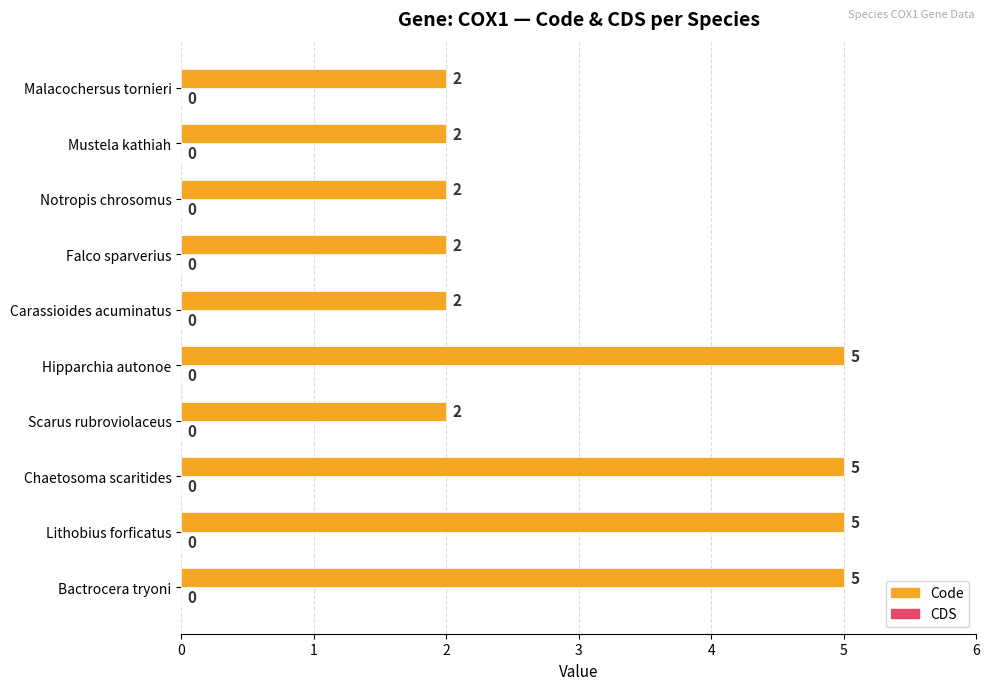

True or false: the data shows 5 at Bactrocera tryoni.

True